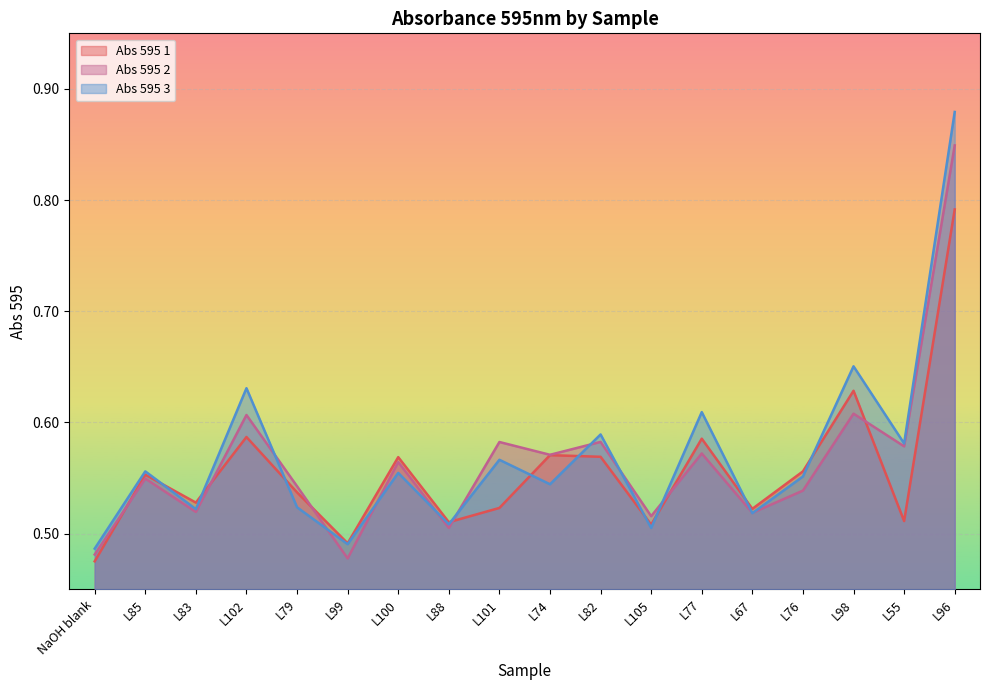

Is it true that Abs 595 1 equals 0.2 at L77?

False